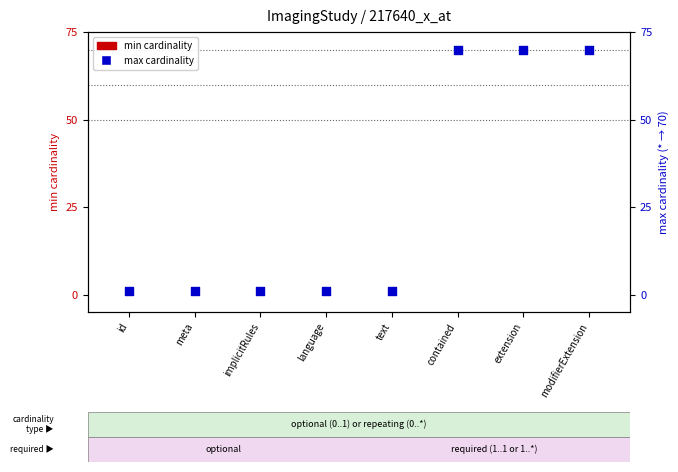

Is the value of min cardinality at modifierExtension greater than the value of max cardinality (1=1, *=capped) at language?

No